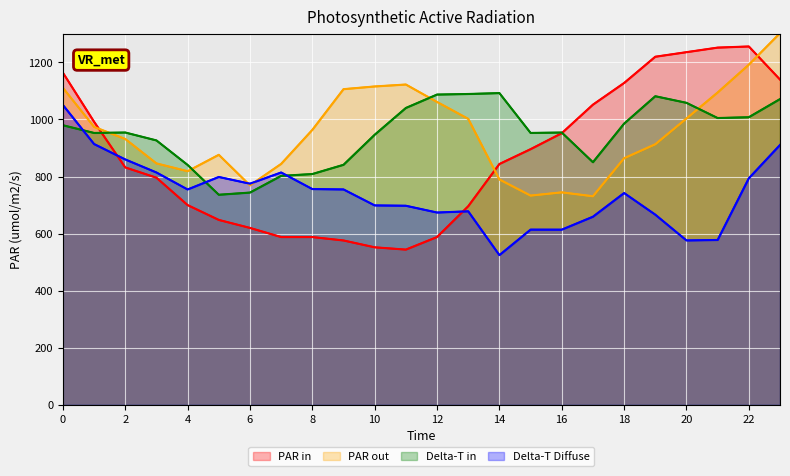

Count the number of data series in this chart.

4